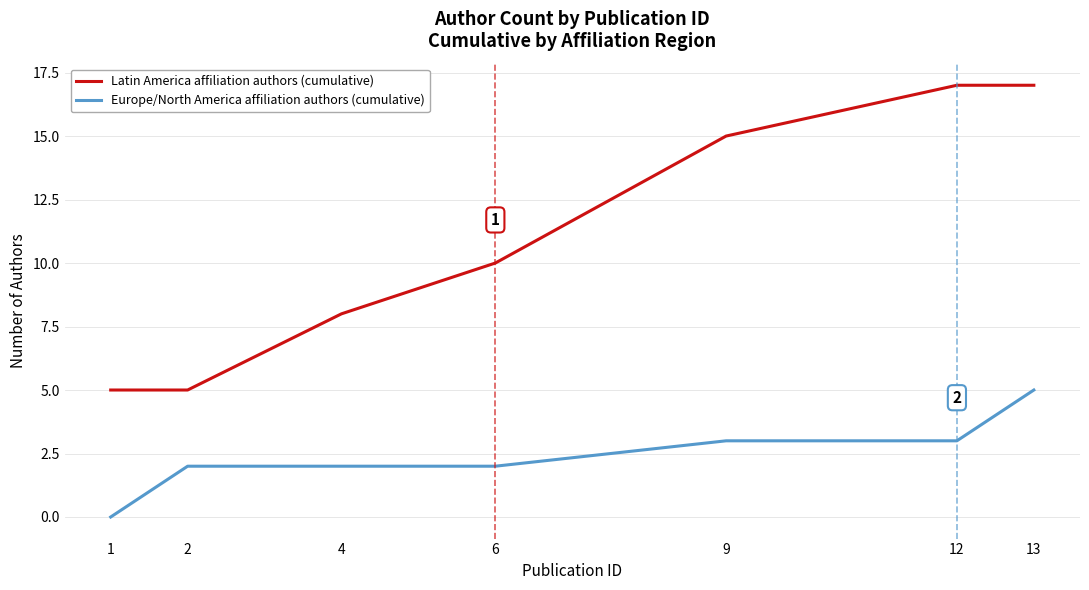

True or false: Latin America affiliation authors (cumulative) and Europe/North America affiliation authors (cumulative) intersect in this chart.

False